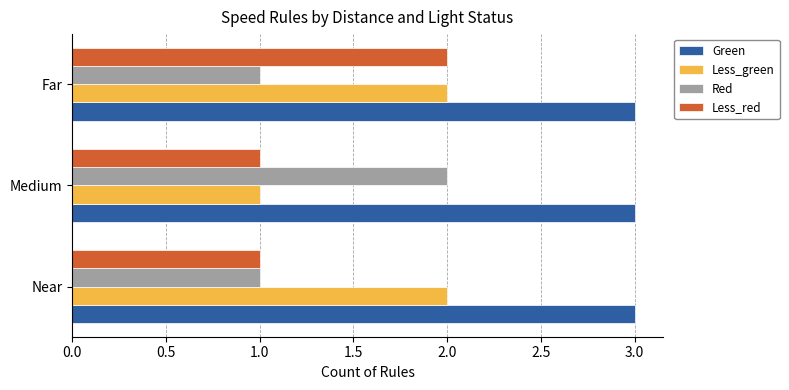

At which category is the sum across all series the highest?

Far